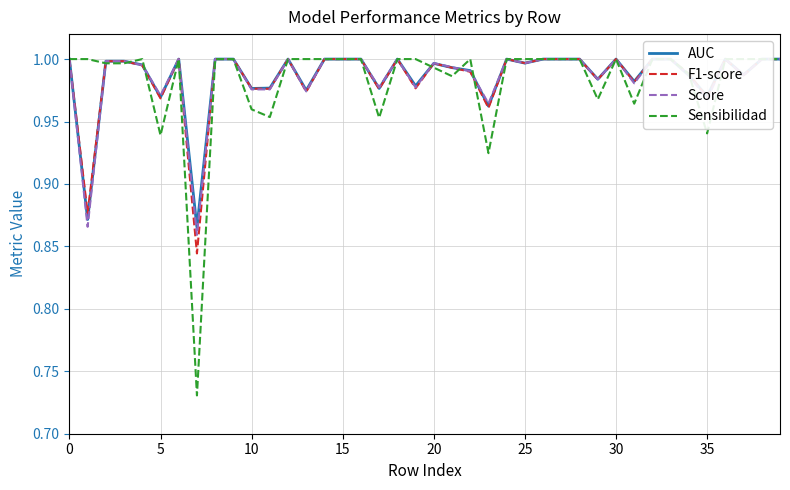

What is the average value of the Score series?

1.0